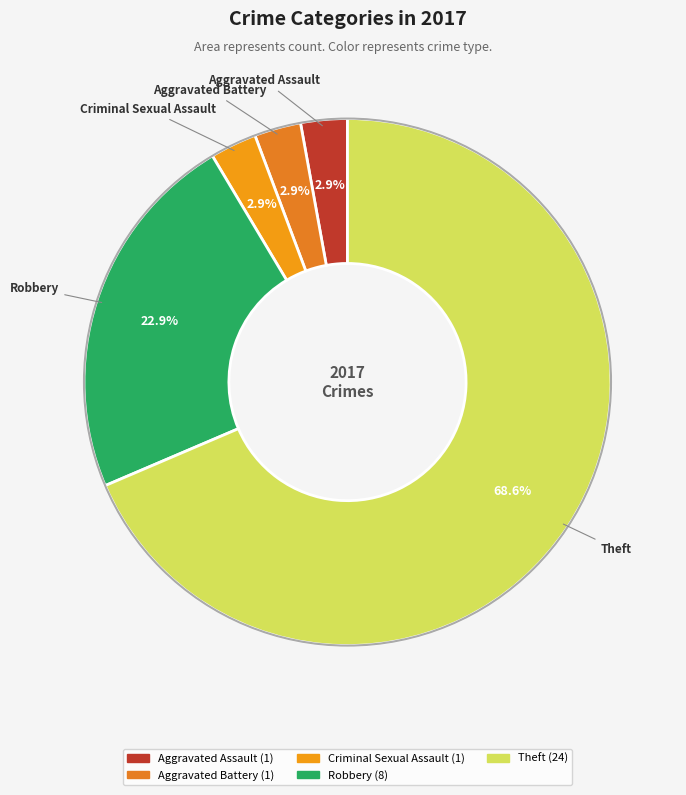

Count the number of slices in the pie.

5